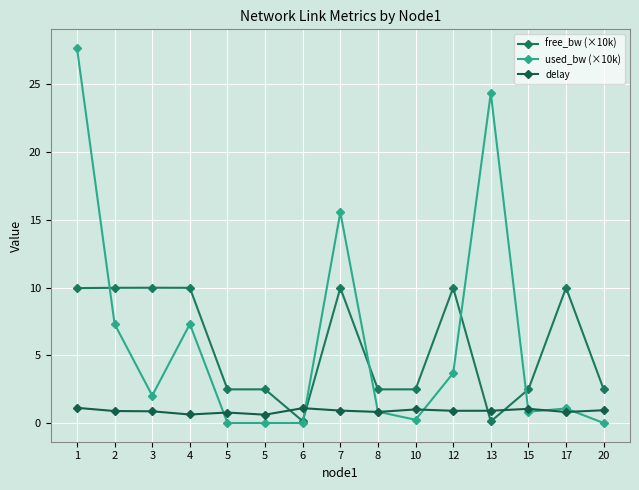

Reading left to right, list all the values displayed in this chart.

free_bw (×10k): 10.0	10.0	10.0	10.0	2.5	2.5	0.2	10.0	2.5	2.5	10.0	0.1	2.5	10.0	2.5
used_bw (×10k): 27.7	7.3	2.0	7.3	0.0	0.0	0.0	15.6	0.9	0.3	3.7	24.4	0.8	1.1	0.0
delay: 1.1	0.9	0.9	0.6	0.8	0.6	1.1	0.9	0.8	1.0	0.9	0.9	1.1	0.8	1.0